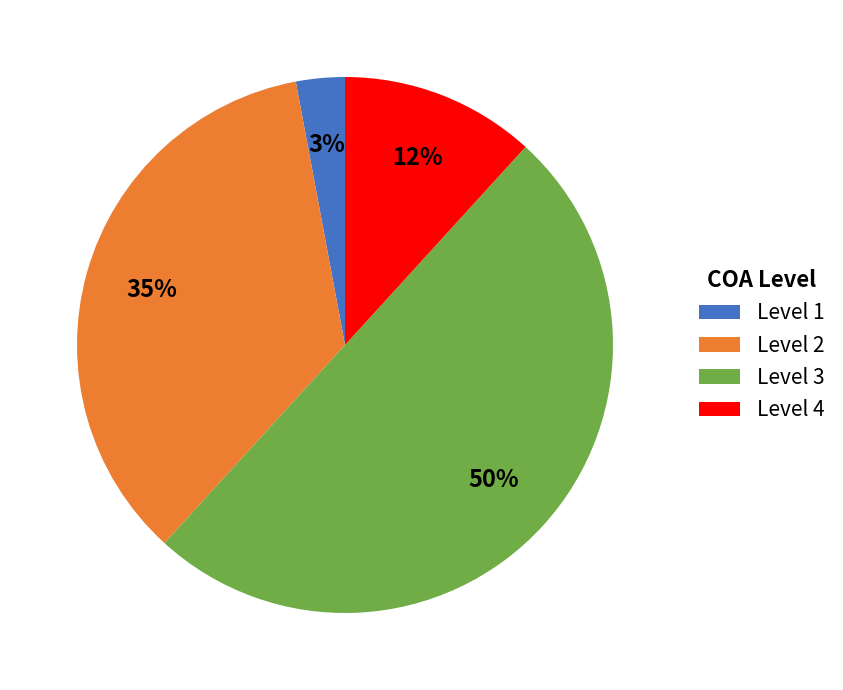

How many segments does this pie chart have?

4